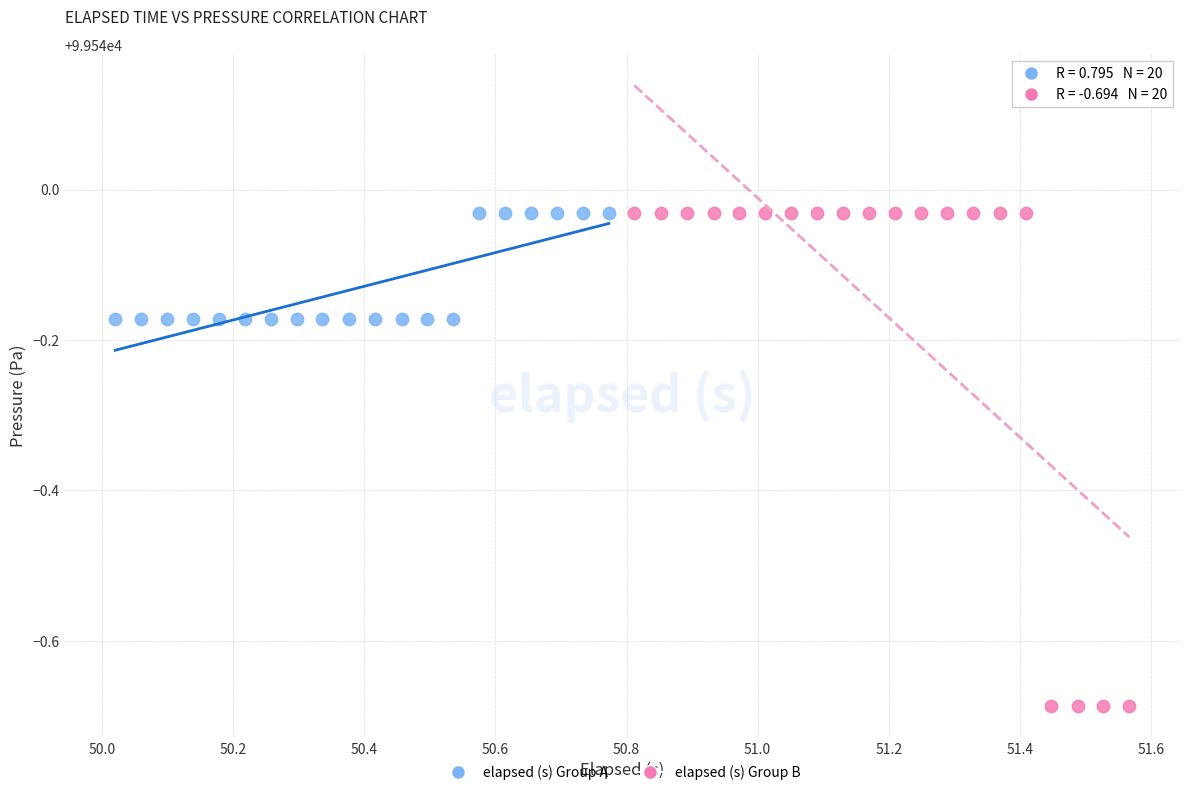

Which series contains the lowest Y value?

elapsed (s) Group B